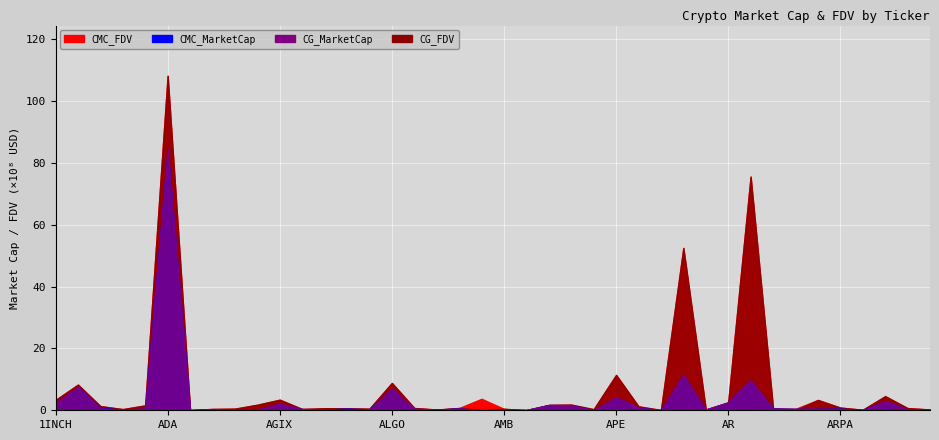

Rank the series by their maximum value, from highest to lowest.

CMC_FDV, CG_FDV, CMC_MarketCap, CG_MarketCap